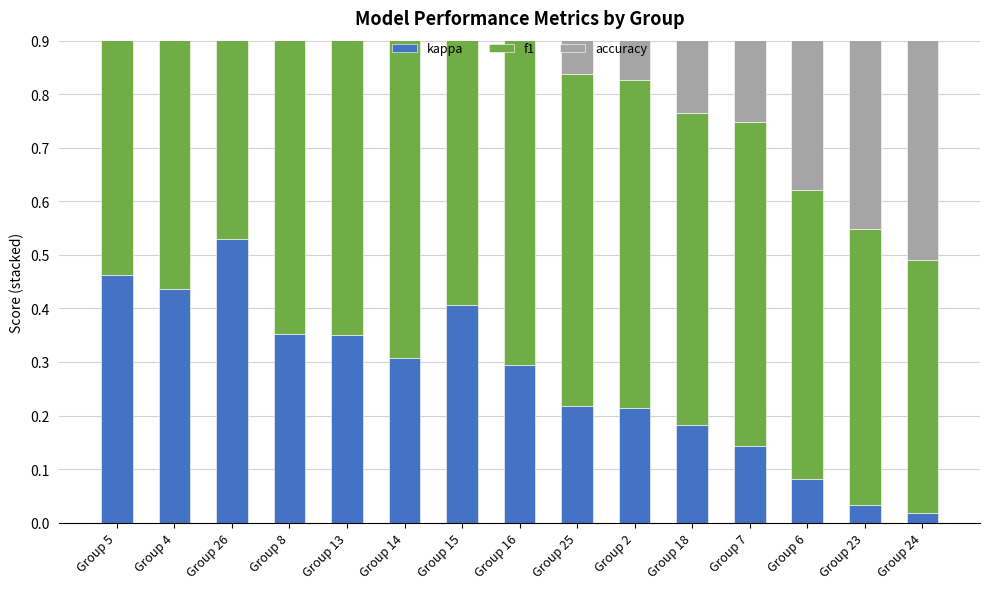

The value of kappa at Group 7 is 0.1. True or false?

False